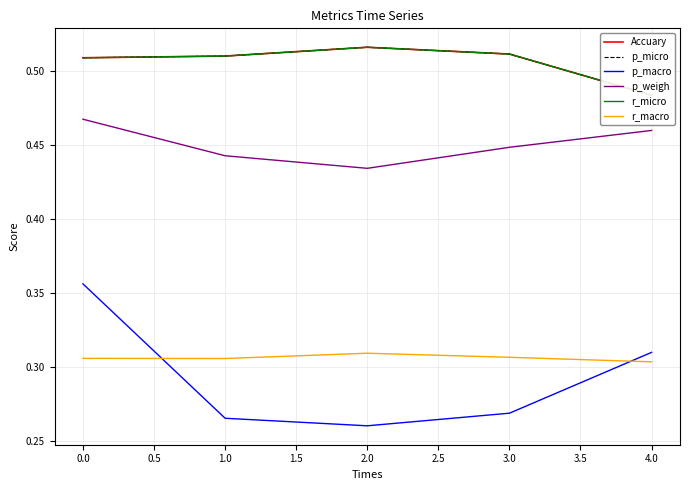

What is the value of the r_macro point at the 3rd from the left?

0.3